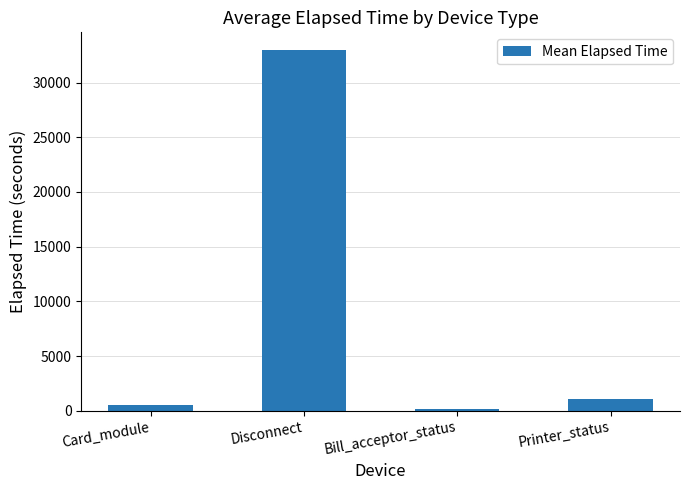

Reading left to right, list all the values displayed in this chart.

Card_module=493.8	Disconnect=32945.8	Bill_acceptor_status=150.0	Printer_status=1059.7